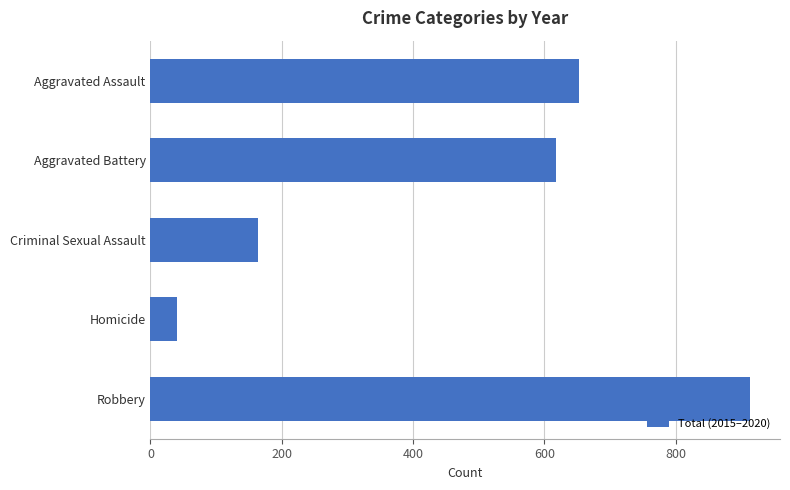

List the labels in order of value, largest first.

Robbery, Aggravated Assault, Aggravated Battery, Criminal Sexual Assault, Homicide